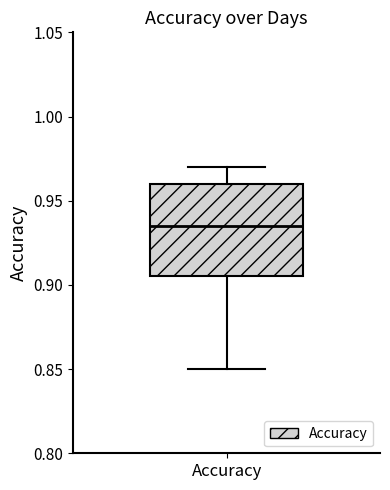

Where does the upper whisker of the box for Accuracy end on the y-axis? The values are not printed on the chart, so give them approximately, as read against the axis.

0.970